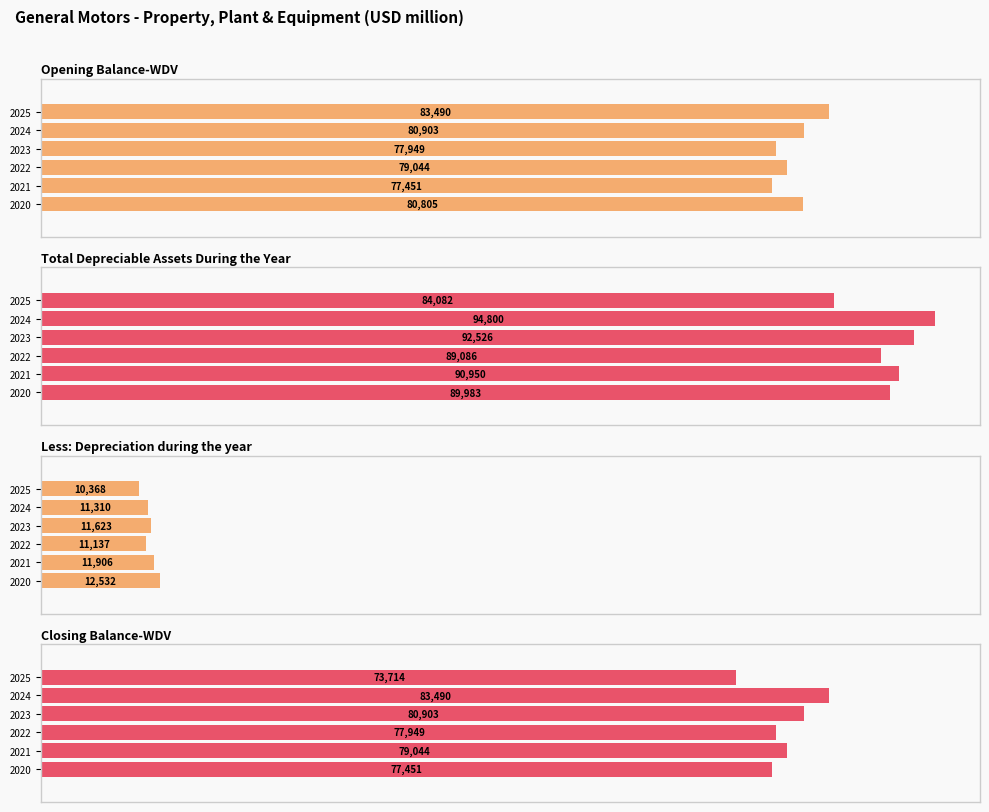

What is the maximum value shown in the chart?

94800.0